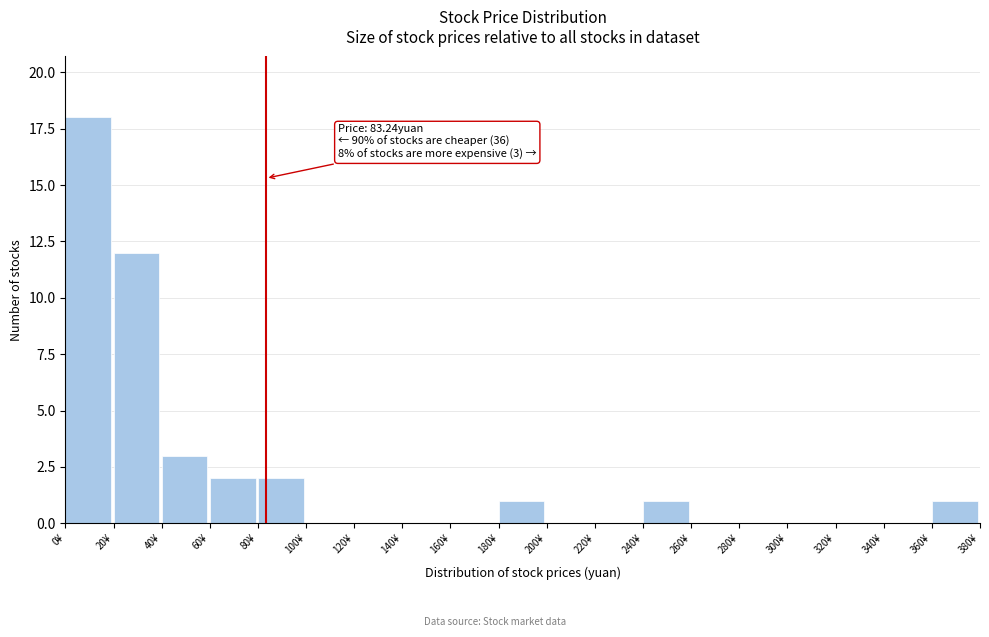

Over which range of the x-axis is the bar tallest?

0 to 20